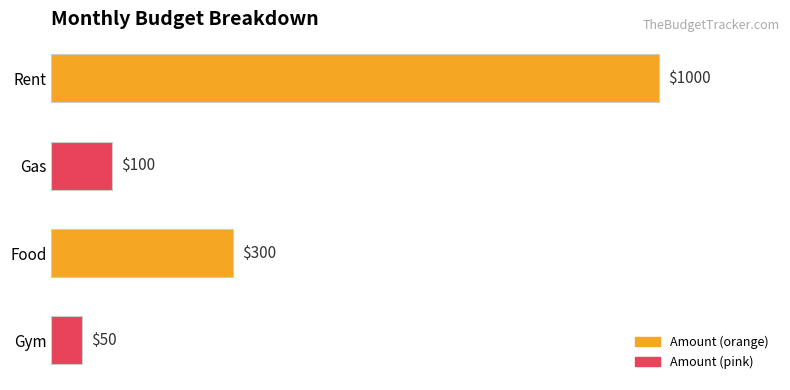

Approximately how many times larger is the value at Rent compared to Food?

3.3